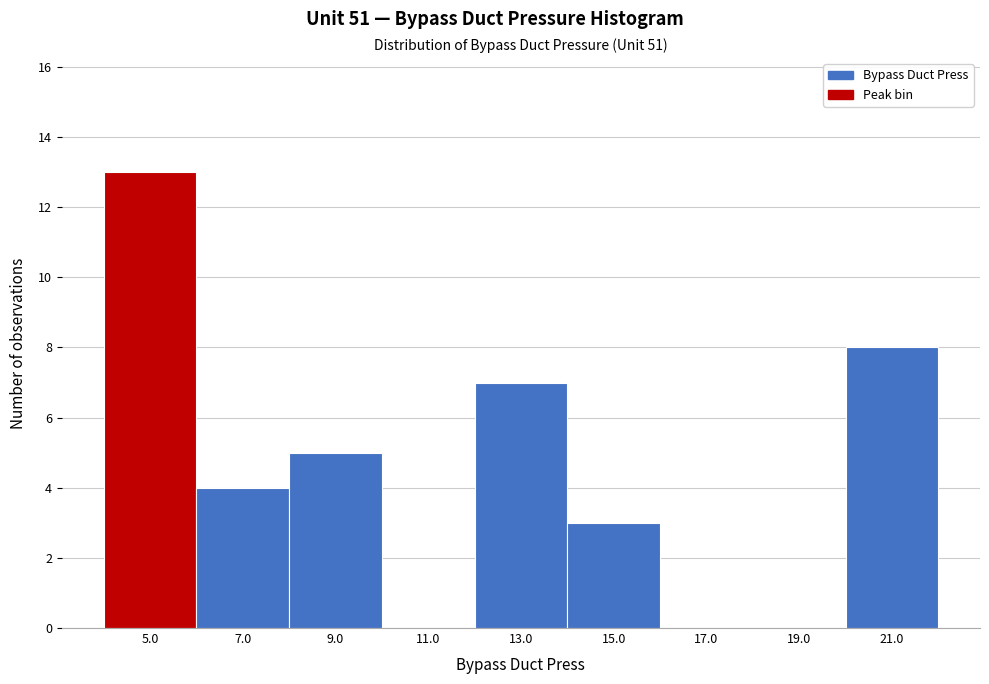

Over which range of the x-axis is the bar tallest?

4 to 6